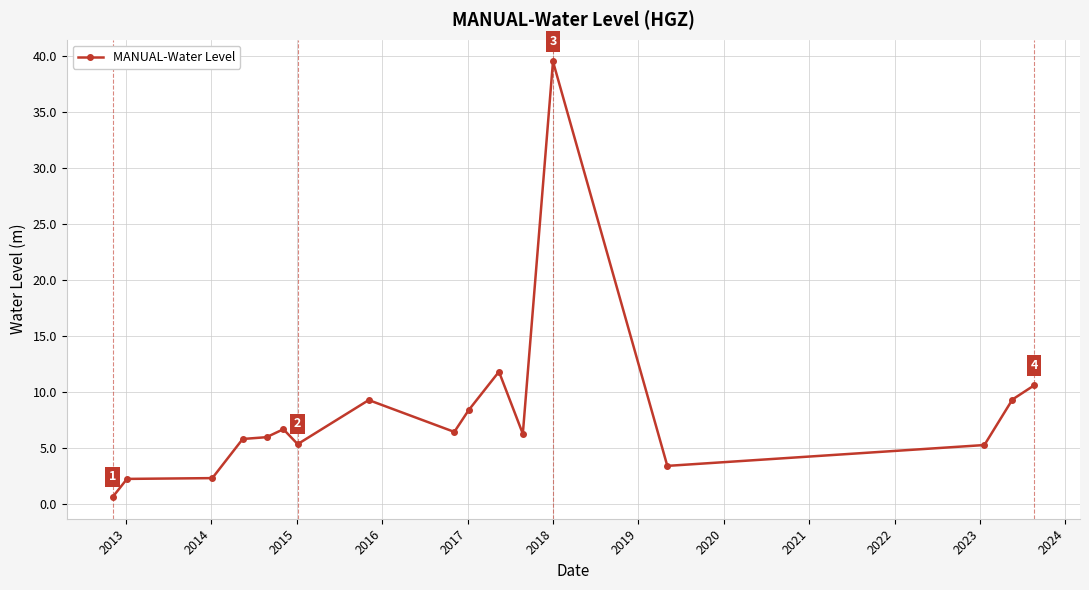

What is the greatest value displayed?

39.5